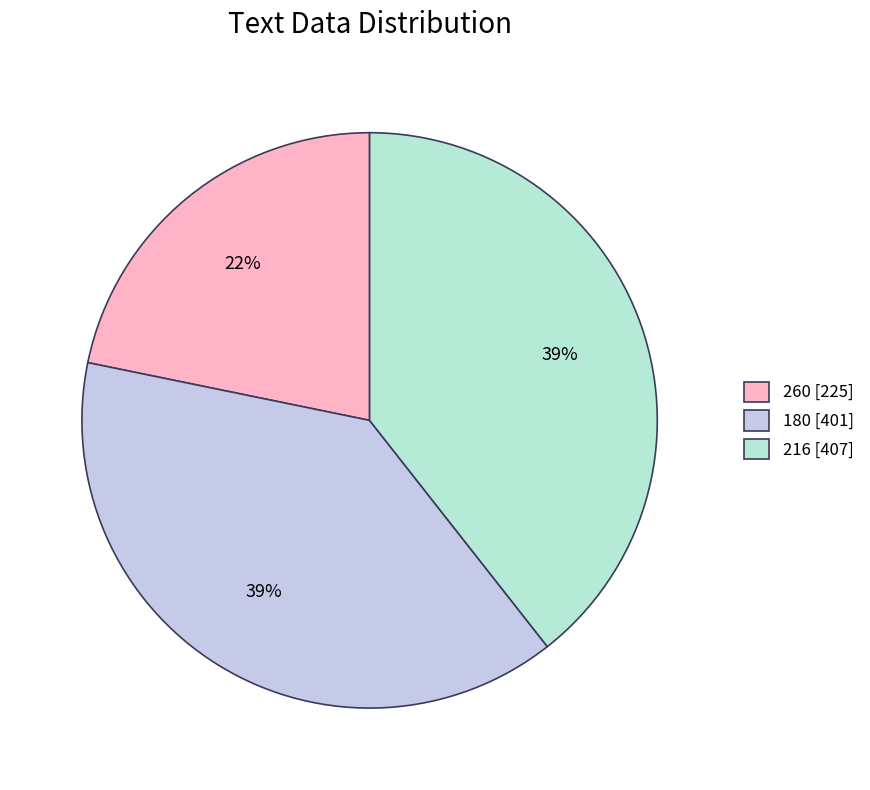

To the nearest percent, what portion does 180 represent?

39%